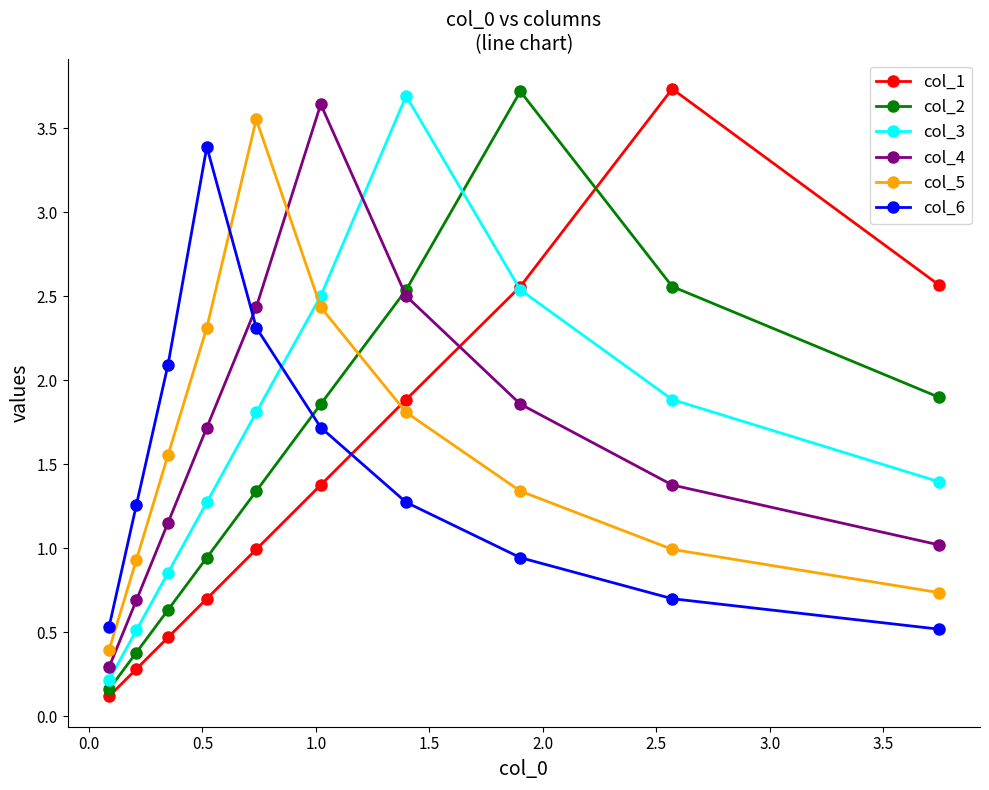

At how many categories does at least one series exceed 3?

6